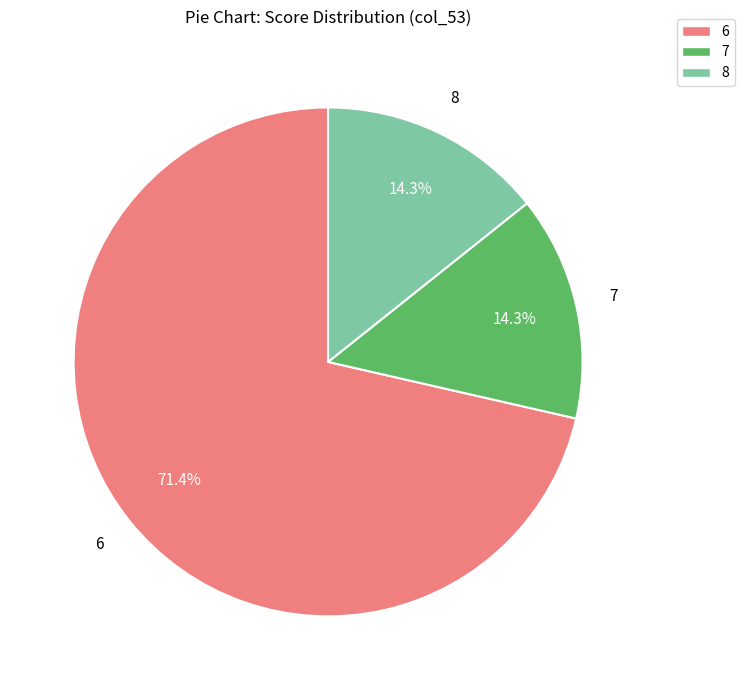

To the nearest percent, what portion does 6 represent?

71%